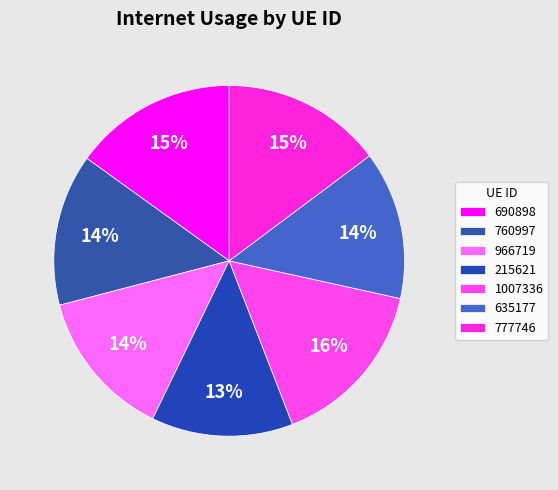

Rank the categories by value from highest to lowest.

1007336, 690898, 777746, 760997, 966719, 635177, 215621